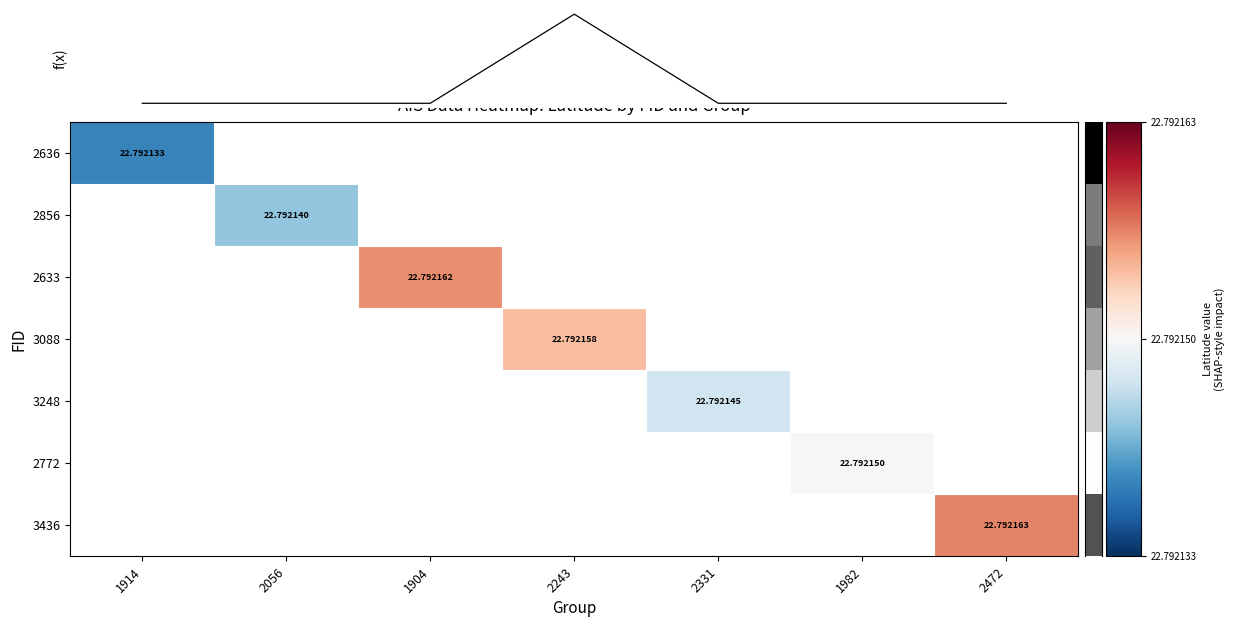

How many values in 2636 are above zero?

1